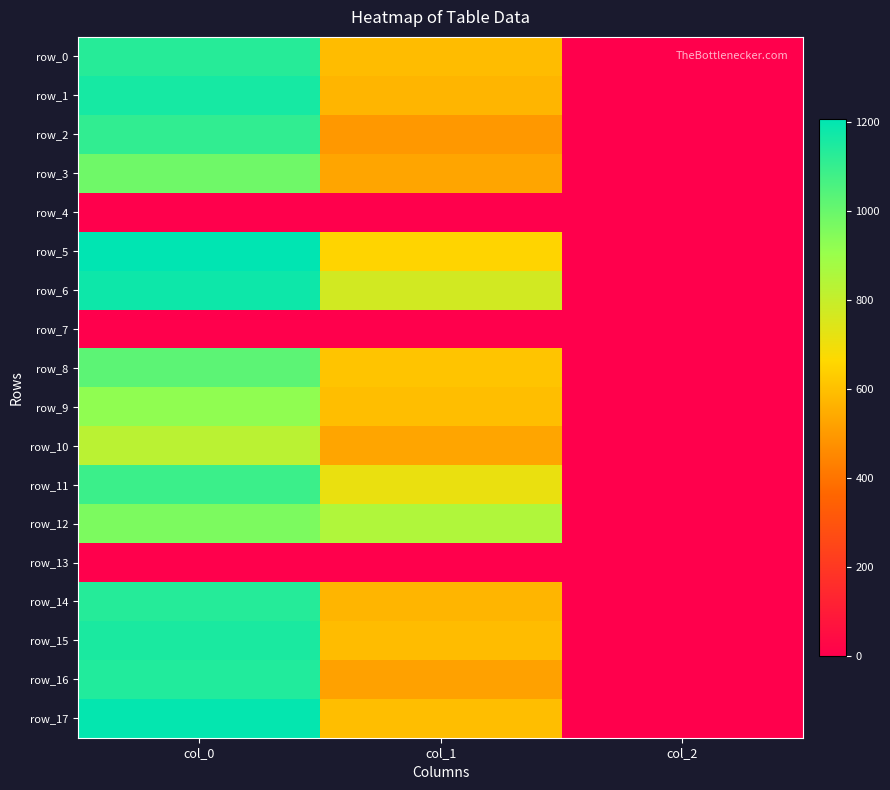

What is the total value across all series at col_0?

16213.3